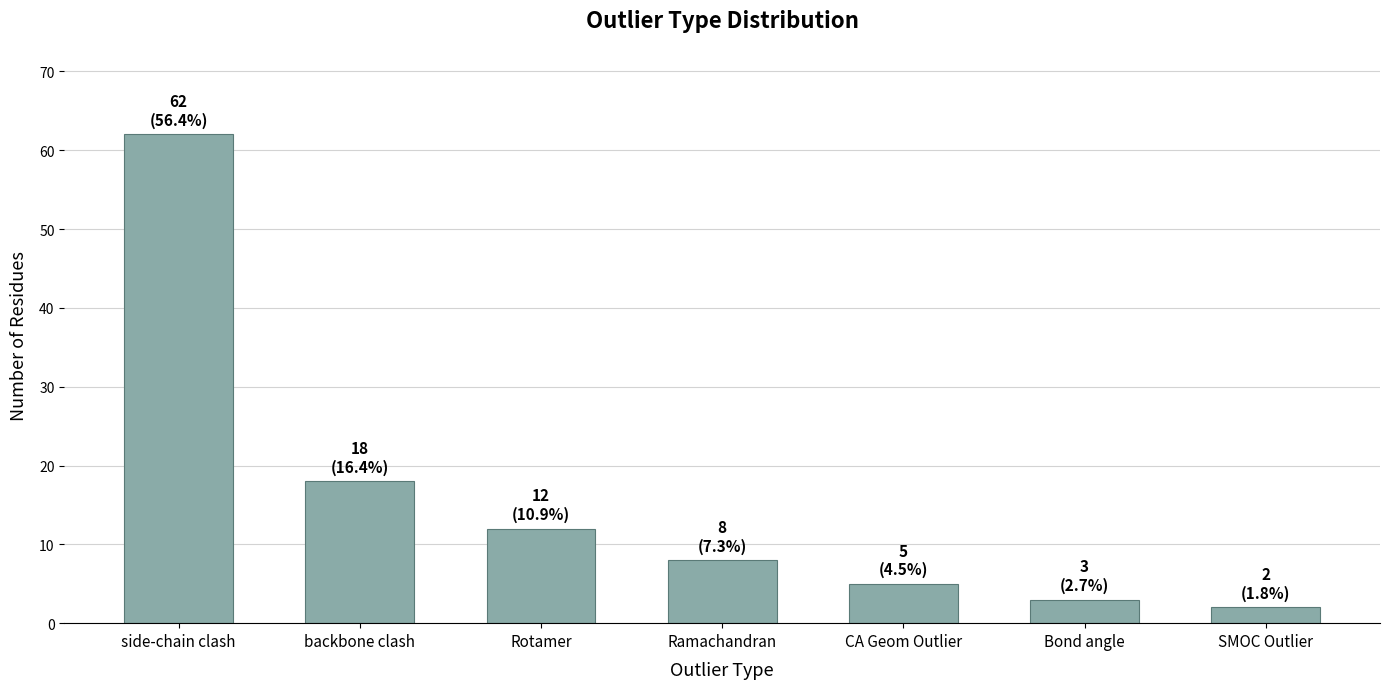

The chart shows a value of 24 at side-chain clash. True or false?

False